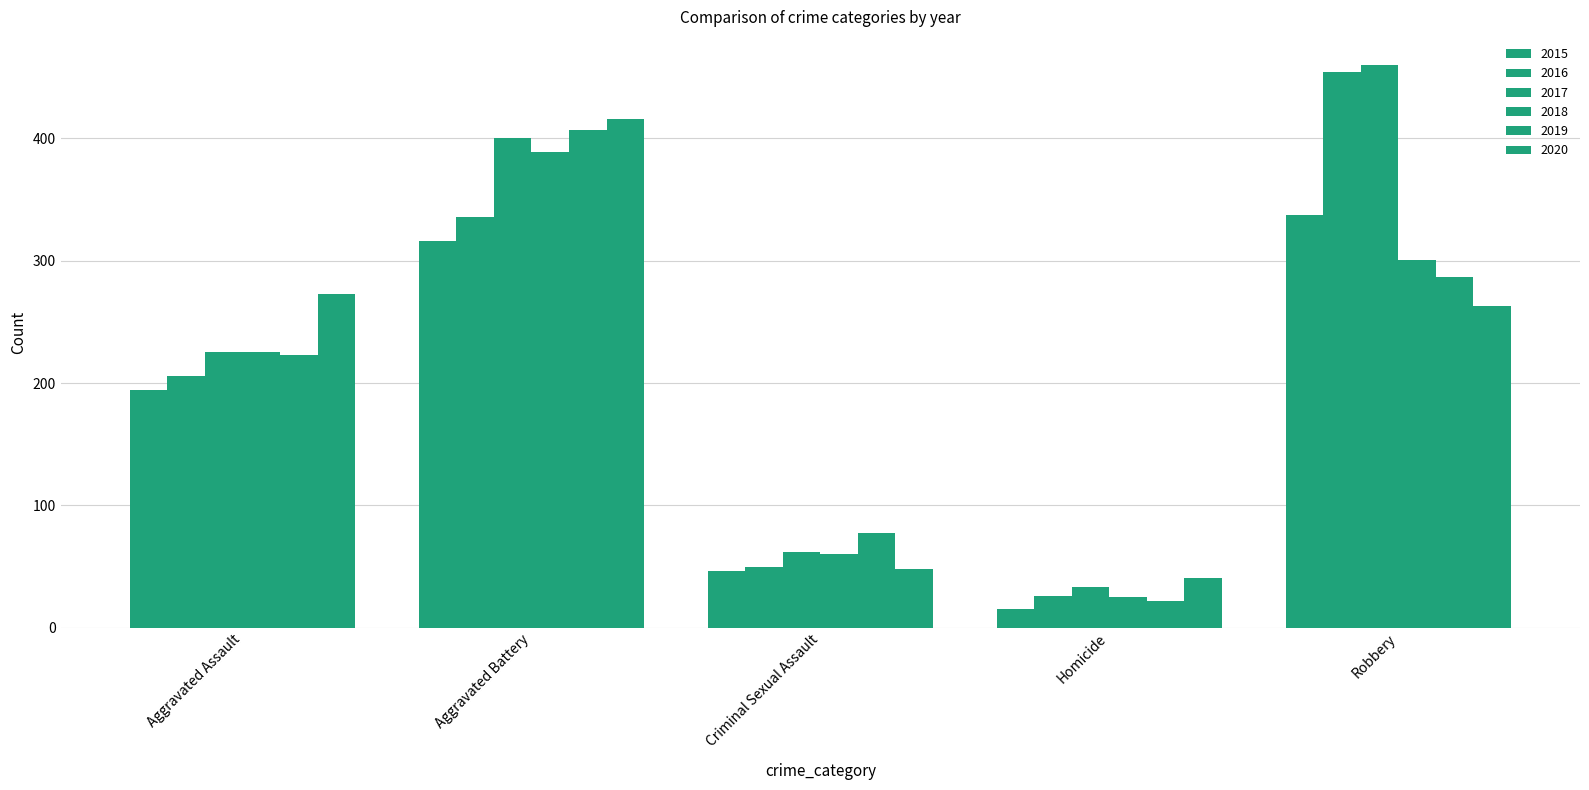

Which series changed the most between Aggravated Battery and Homicide?

2019